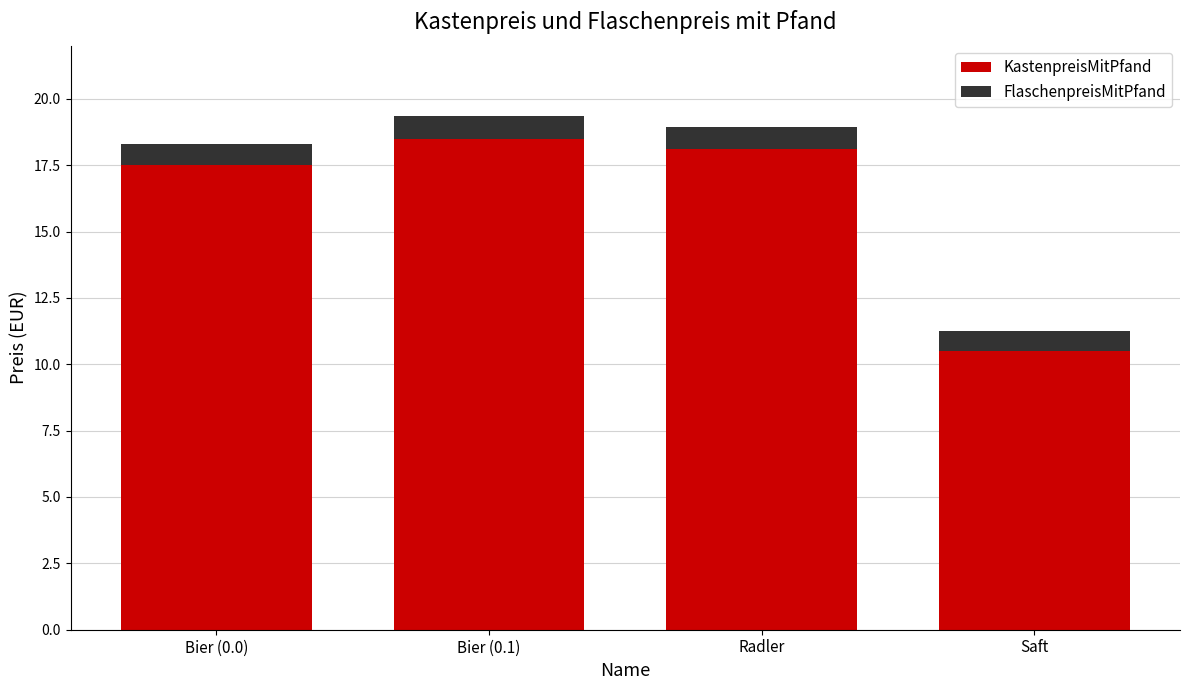

Reading left to right, what are the values for KastenpreisMitPfand?

Bier (0.0)=17.5	Bier (0.1)=18.5	Radler=18.1	Saft=10.5